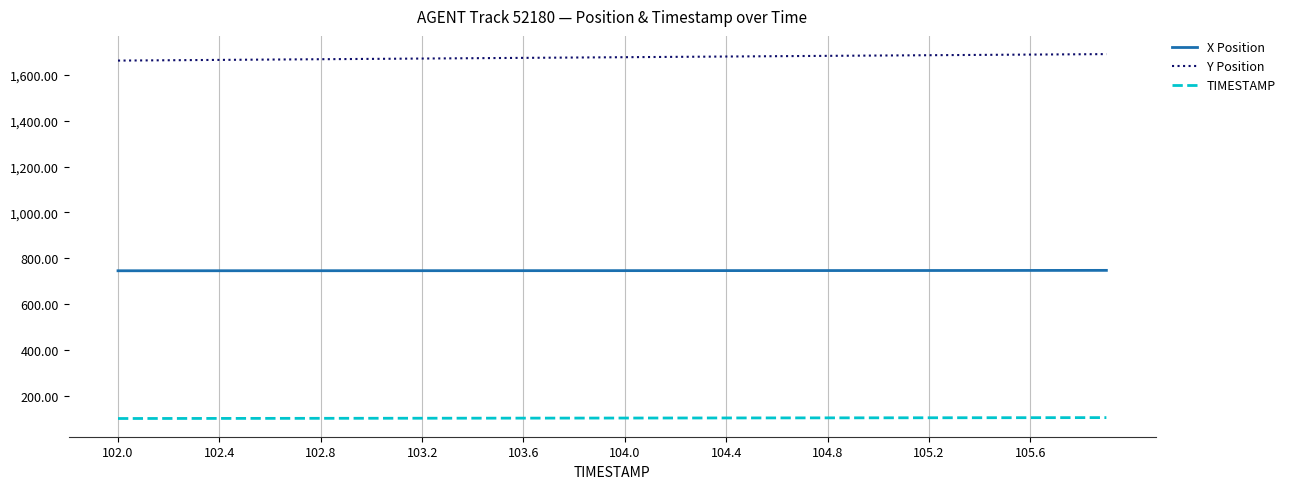

True or false: X Position and TIMESTAMP intersect in this chart.

False